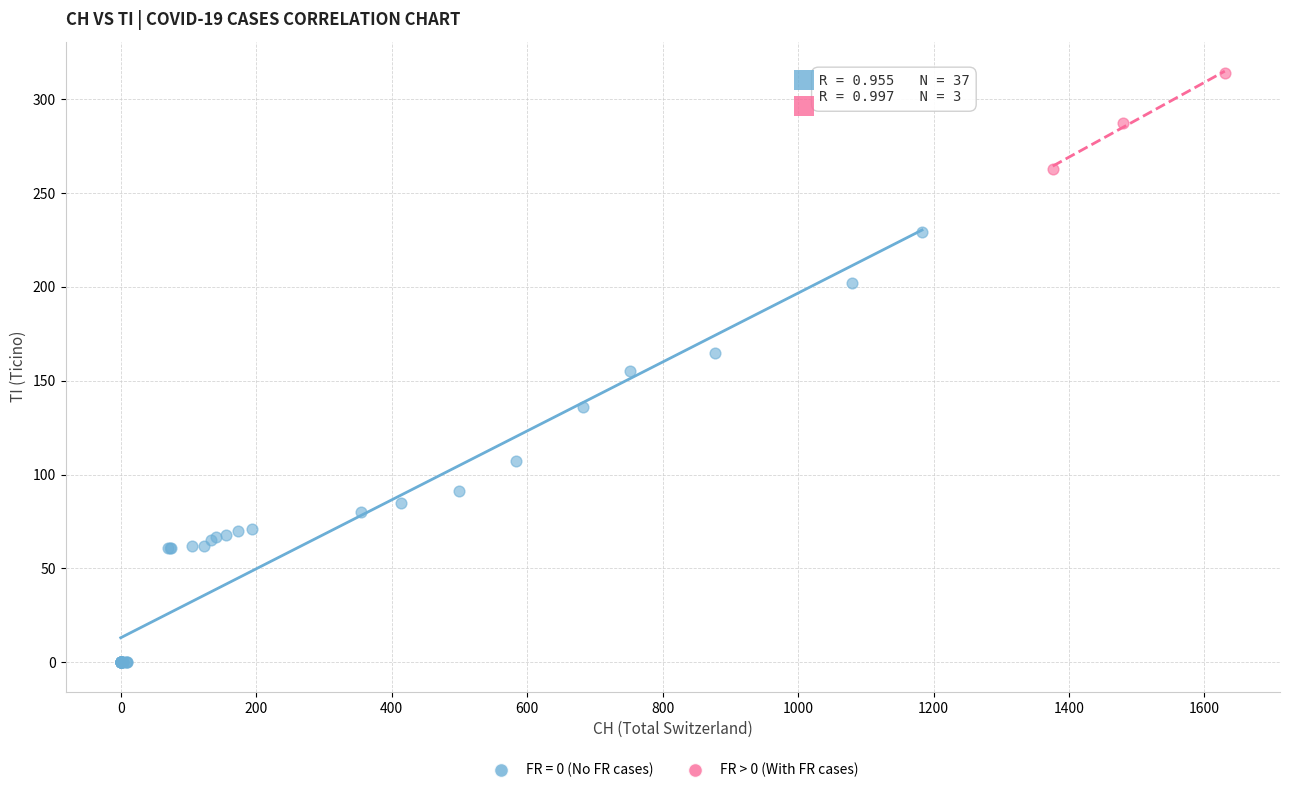

Which series reaches the minimum Y coordinate?

FR = 0 (No FR cases)